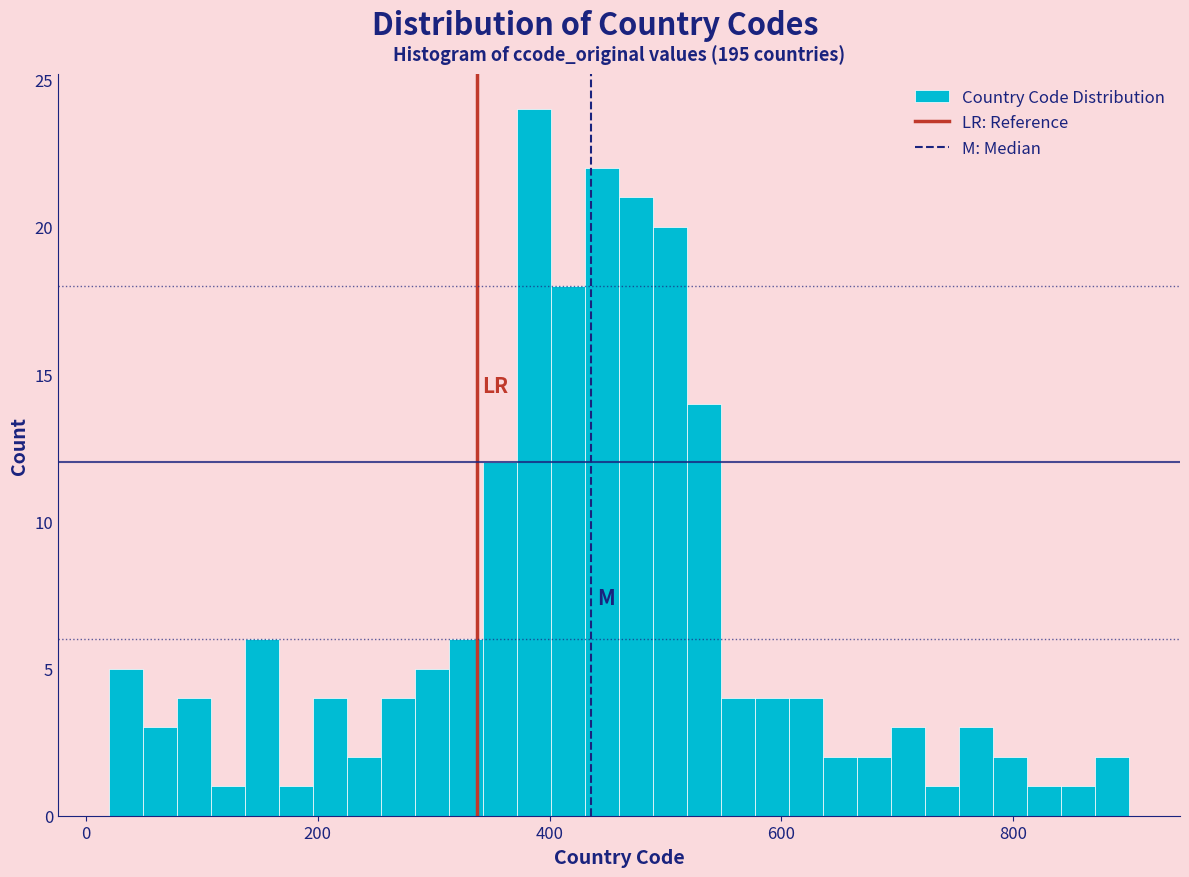

Read against the x-axis, roughly where is the centre of the tallest bar?

380